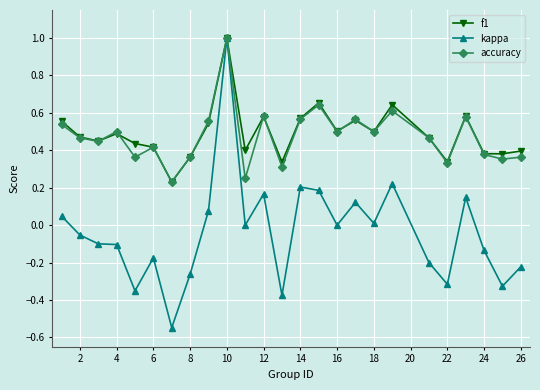

Which series has the widest spread of values?

kappa